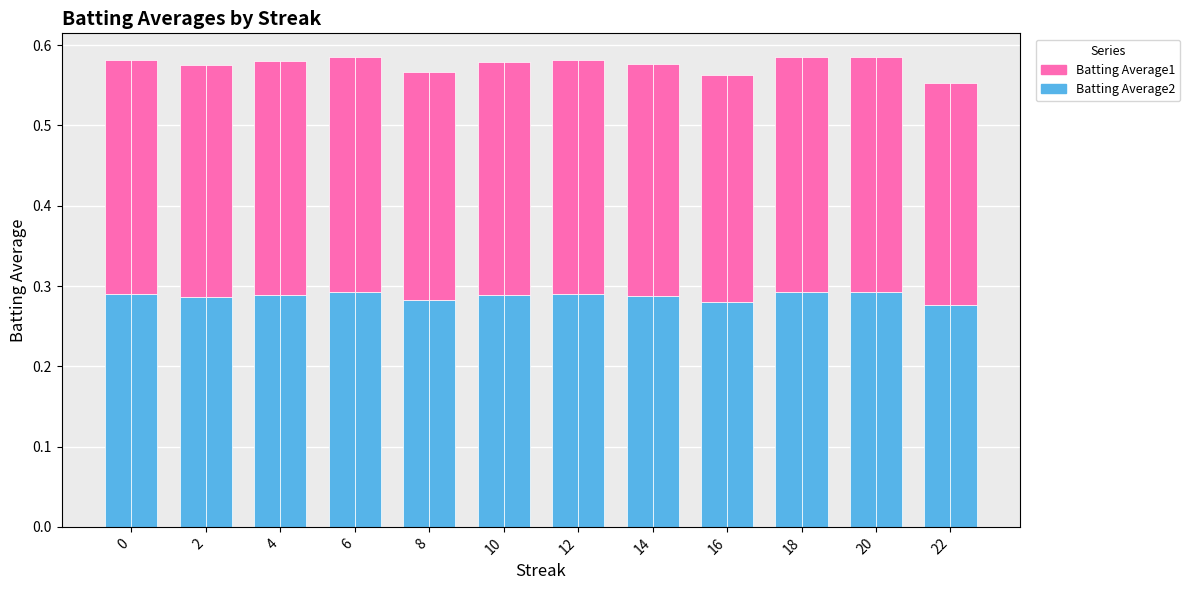

Reading right to left, list all the values displayed in this chart.

Batting Average2: 0.3	0.3	0.3	0.3	0.3	0.3	0.3	0.3	0.3	0.3	0.3	0.3
Batting Average1: 0.3	0.3	0.3	0.3	0.3	0.3	0.3	0.3	0.3	0.3	0.3	0.3